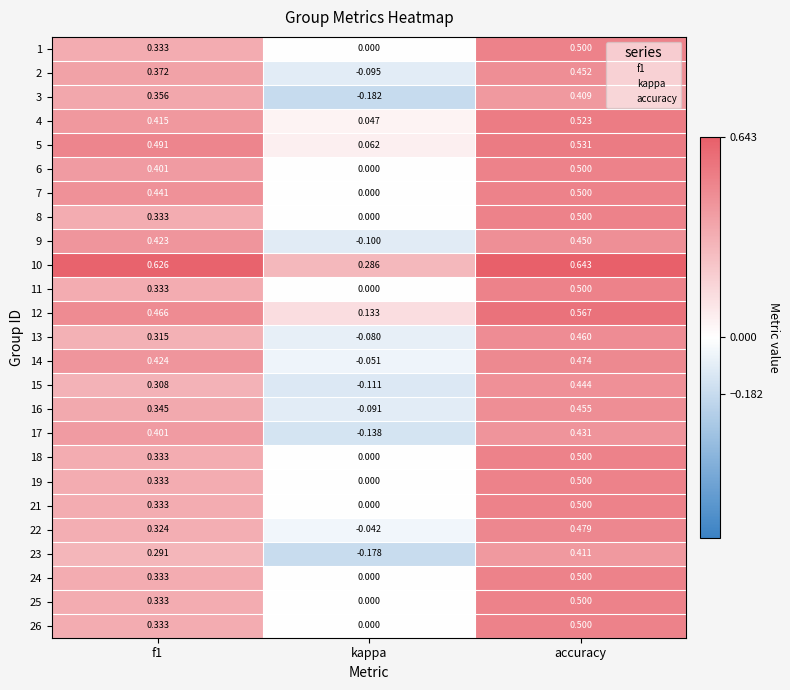

At which label is 4 closest to 0?

kappa